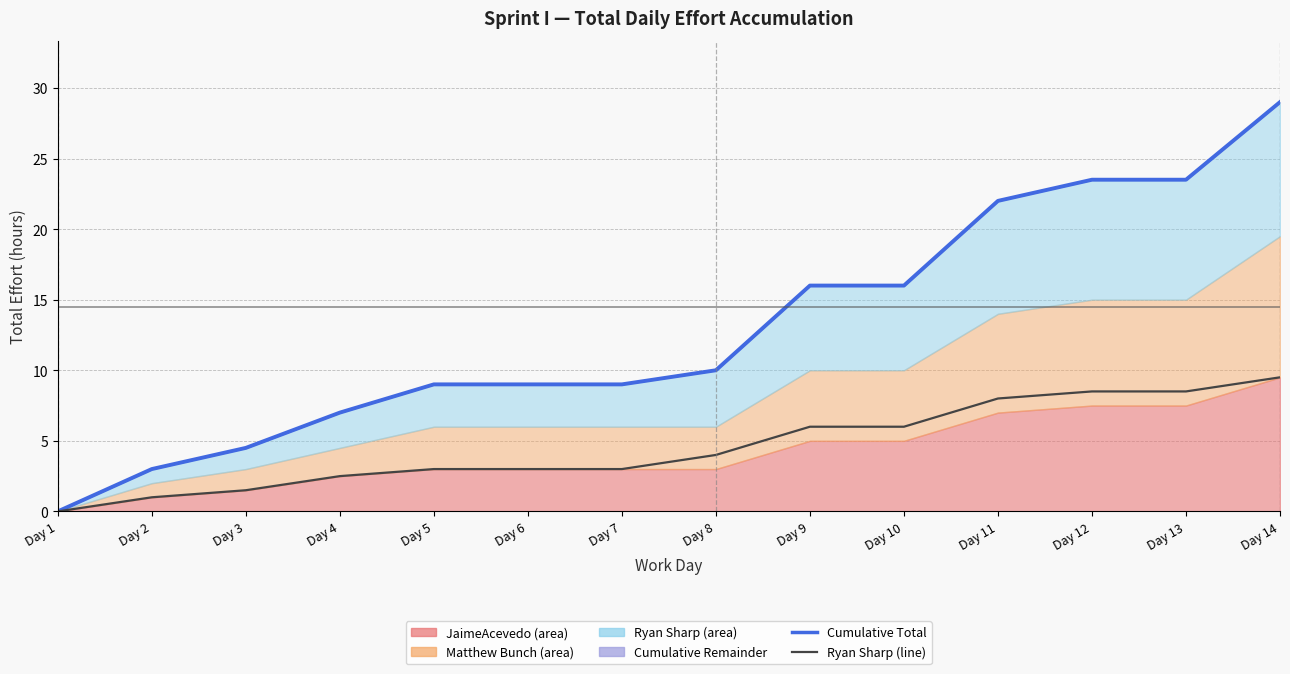

What is the difference between the maximum and second lowest values in the Cumulative Total series?

26.0